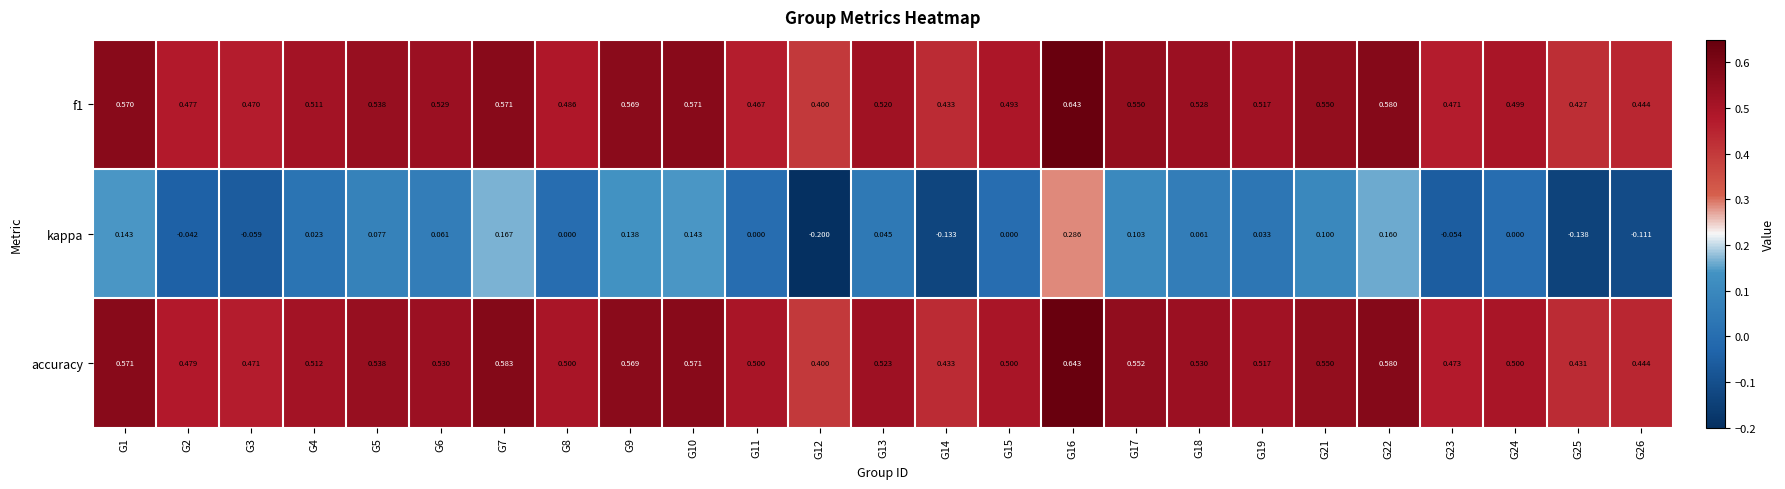

Which series has the widest spread of values?

kappa